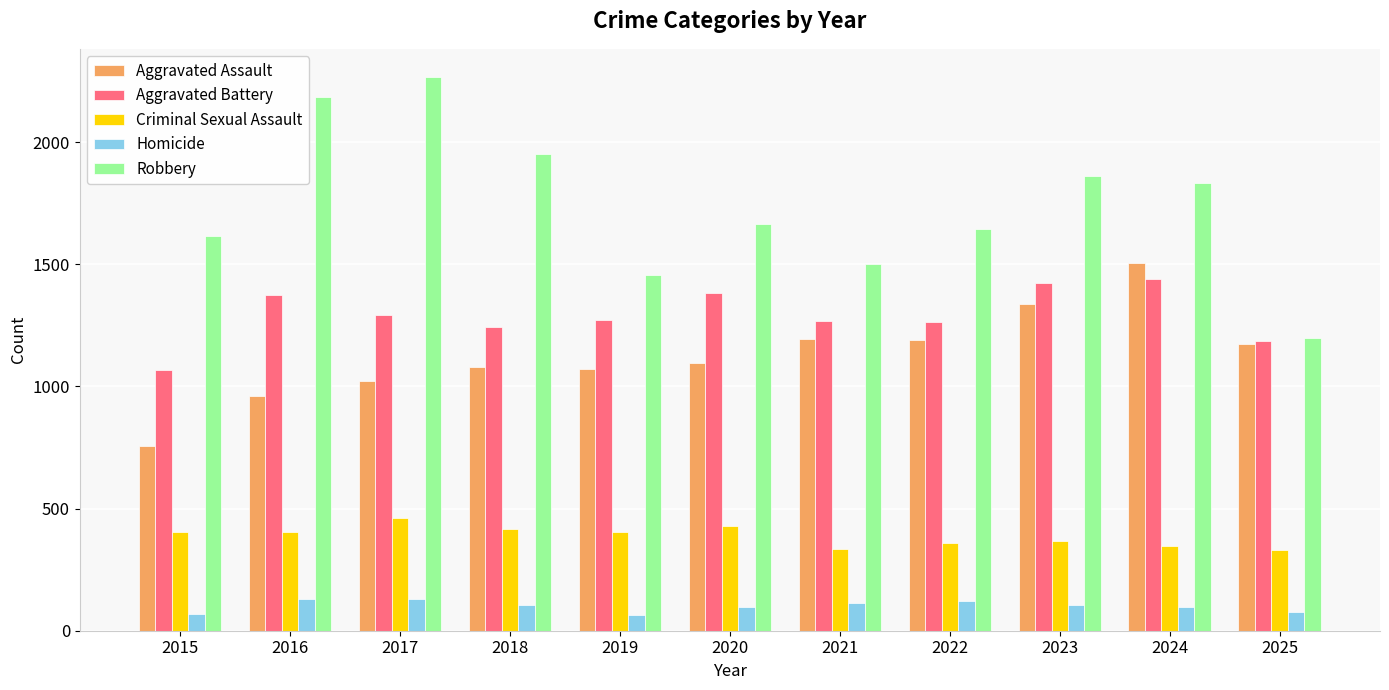

How many values in the Aggravated Assault series are below 1098?

5